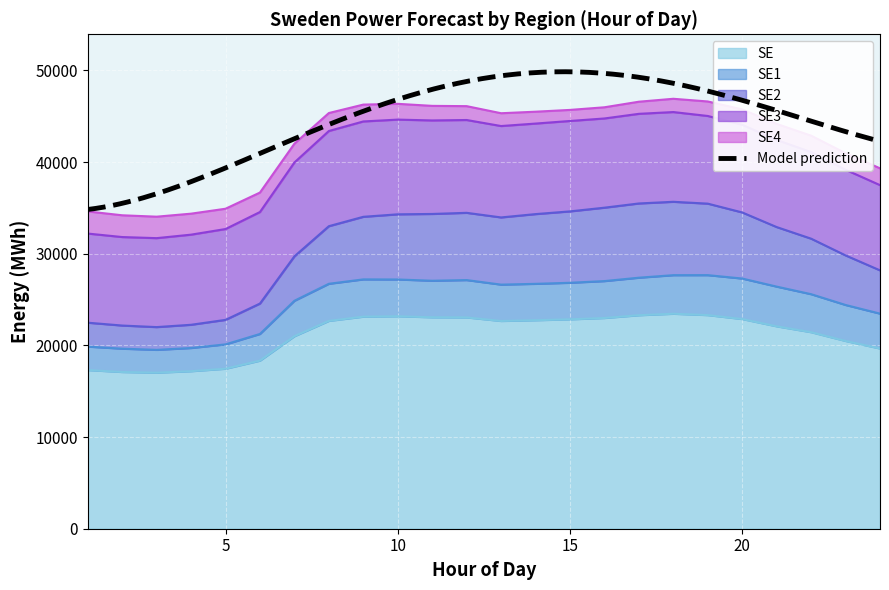

What is the maximum value for SE3?

10404